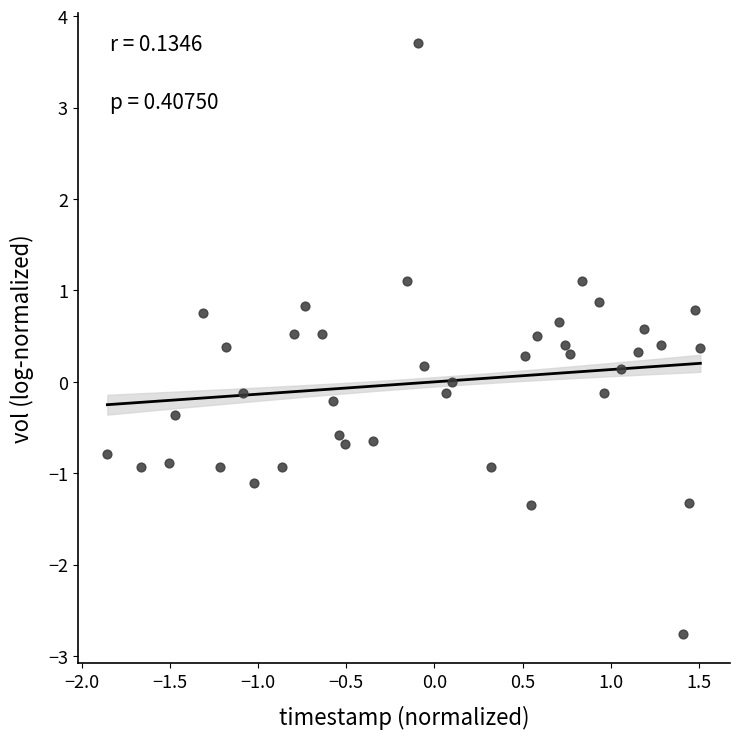

What is the range of Y values (max minus min)?

6.5